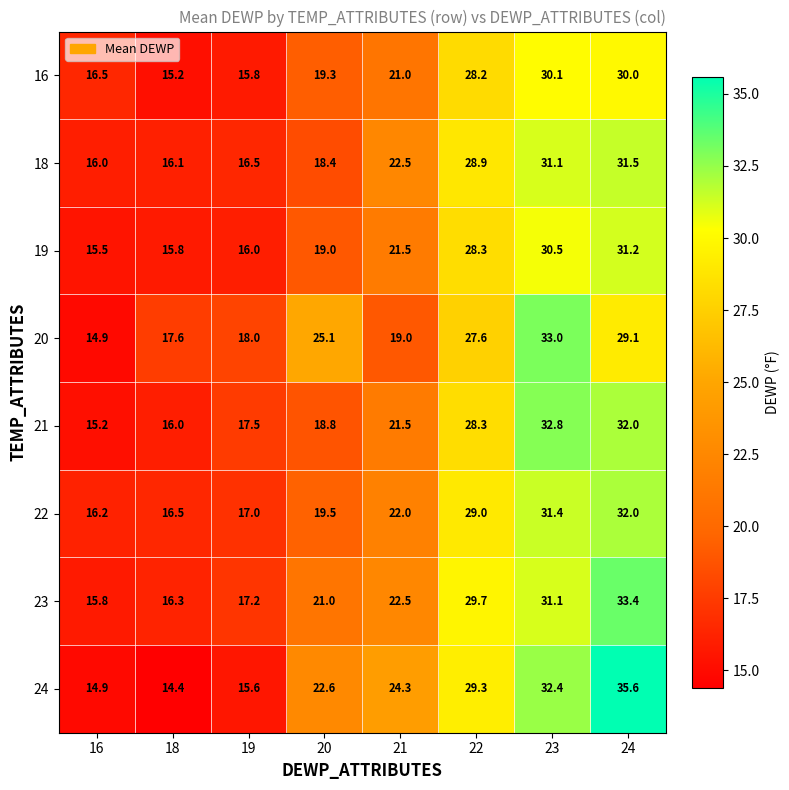

What is the greatest value displayed?

35.6